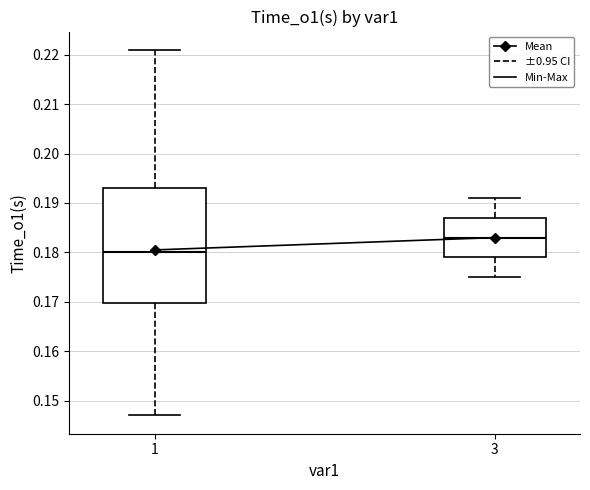

Which box's median line is the lowest?

1